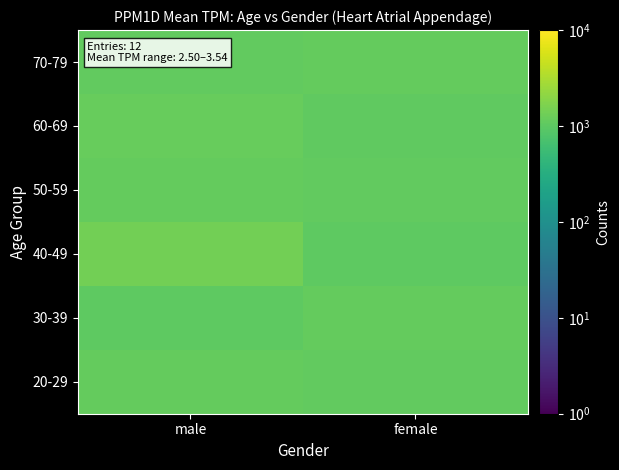

Reading left to right, transcribe all the data shown in this chart.

20-29: male=1123.5	female=1076.3
30-39: male=1032.8	female=1150.5
40-49: male=1417.2	female=1000.0
50-59: male=1120.0	female=1080.0
60-69: male=1160.0	female=1040.0
70-79: male=1080.0	female=1120.0